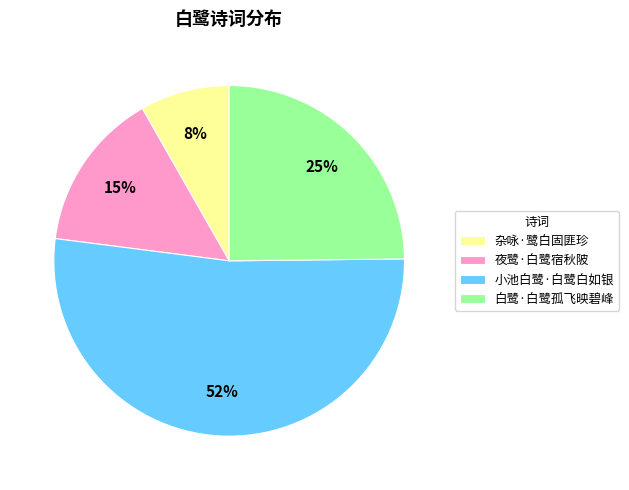

To the nearest percent, what is the difference between the 小池白鹭·白鹭白如银 and 夜鹭·白鹭宿秋陂 slice percentages?

37%